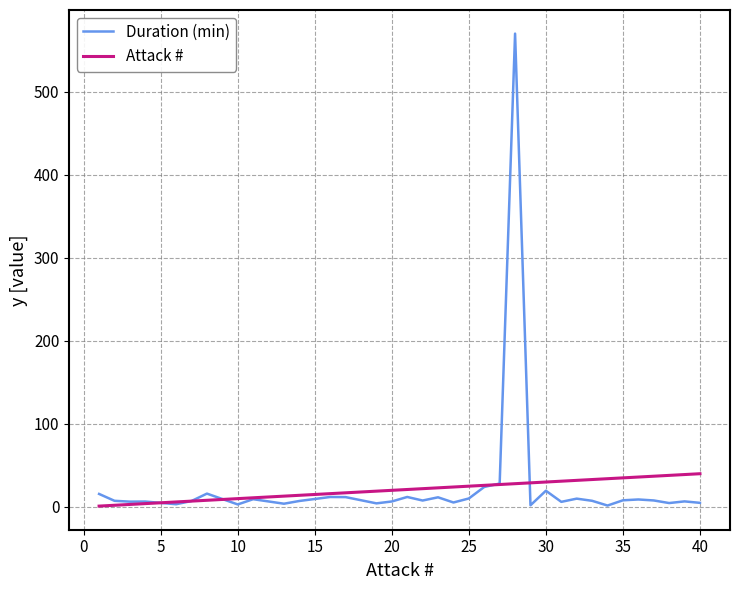

Rank the series by their maximum value, from lowest to highest.

Attack #, Duration (min)